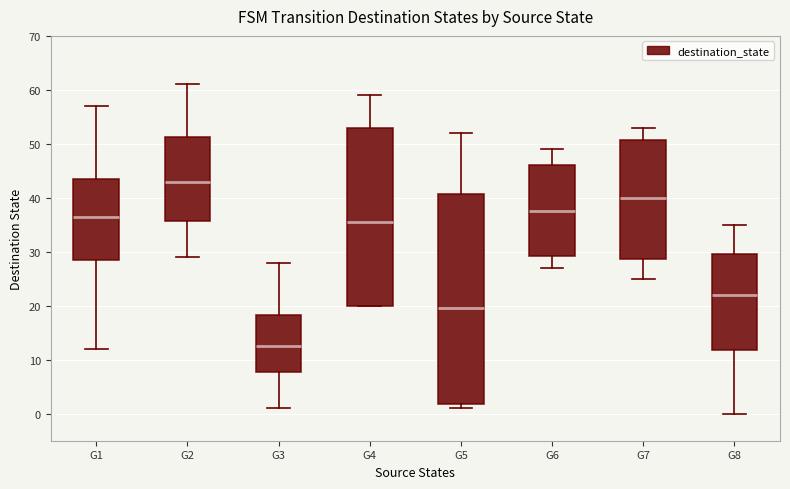

Which box has the lowest median line?

G3